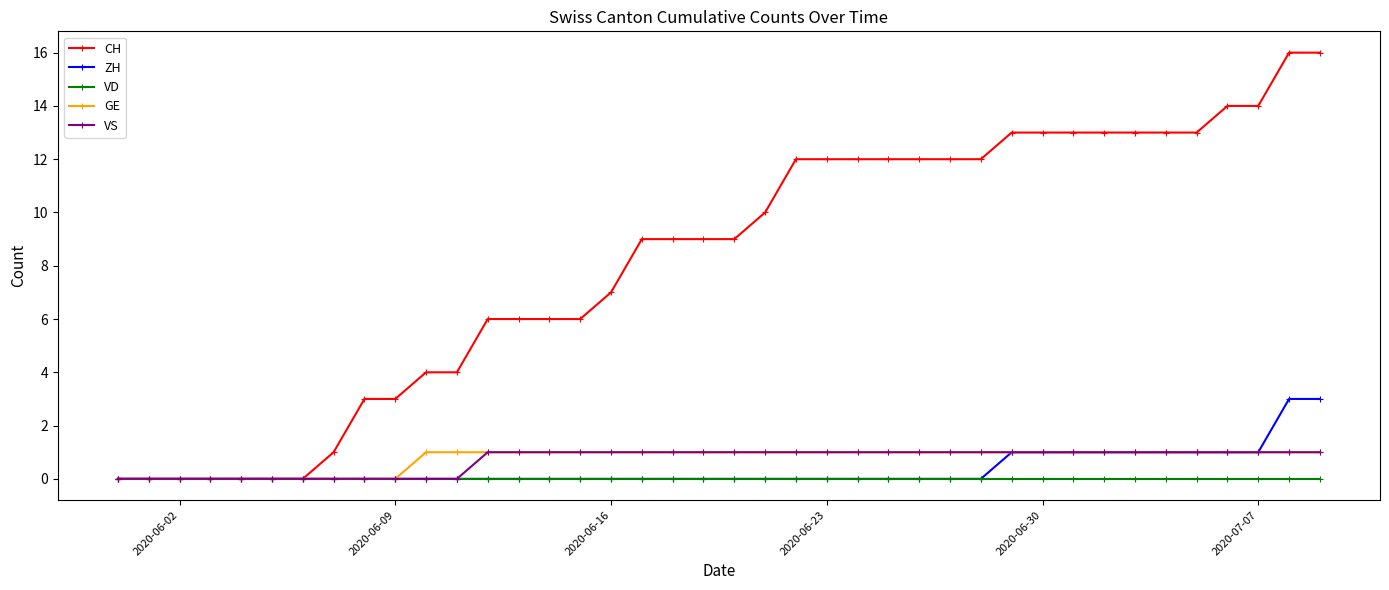

What is the value of the CH point at the 17th from the left?

7